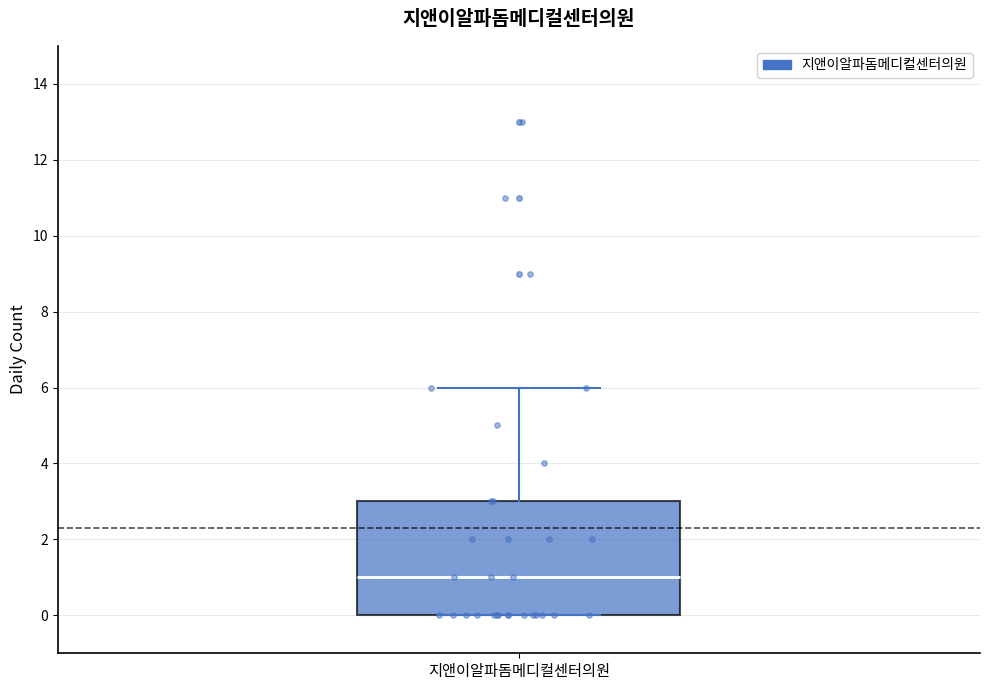

Read this box plot against the y-axis: the position of the median line, the range covered by the box, and the ends of both whiskers. The values are not printed on the chart, so give them approximately, as read against the axis.

median 1, box 0 to 3, whiskers 0 to 6